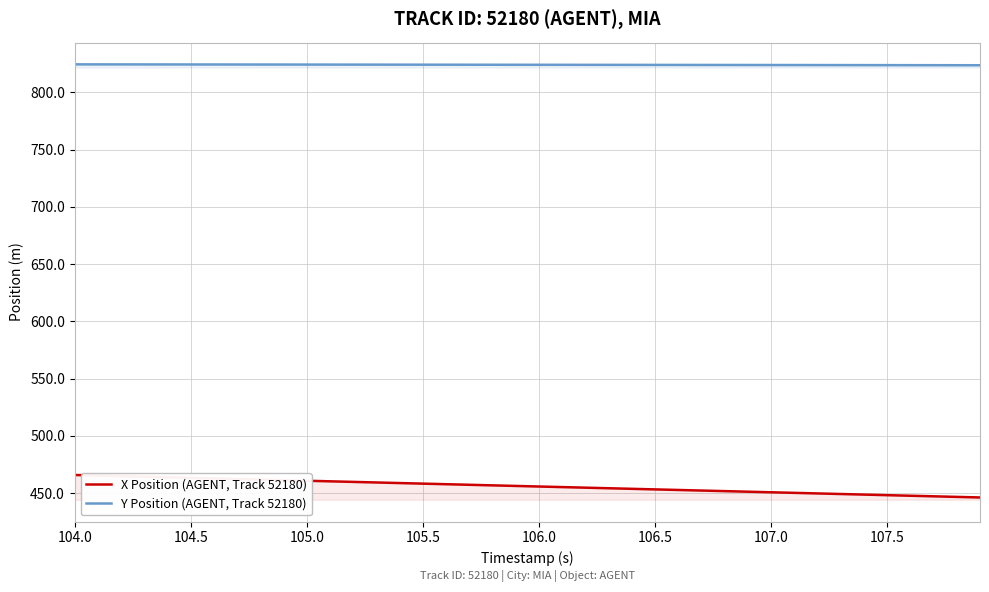

At how many categories does at least one series exceed 772?

40